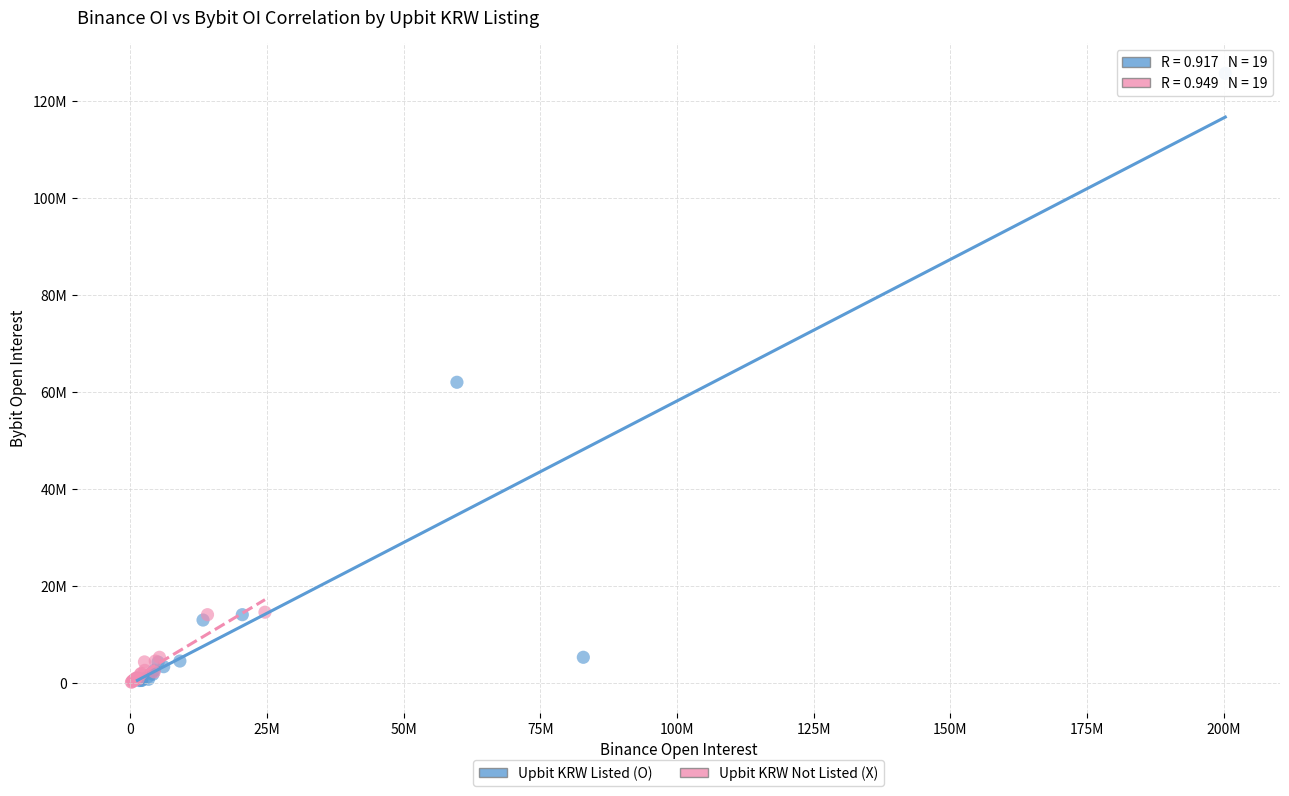

What are all the series names shown in the legend?

Upbit KRW Listed (O), Upbit KRW Not Listed (X)